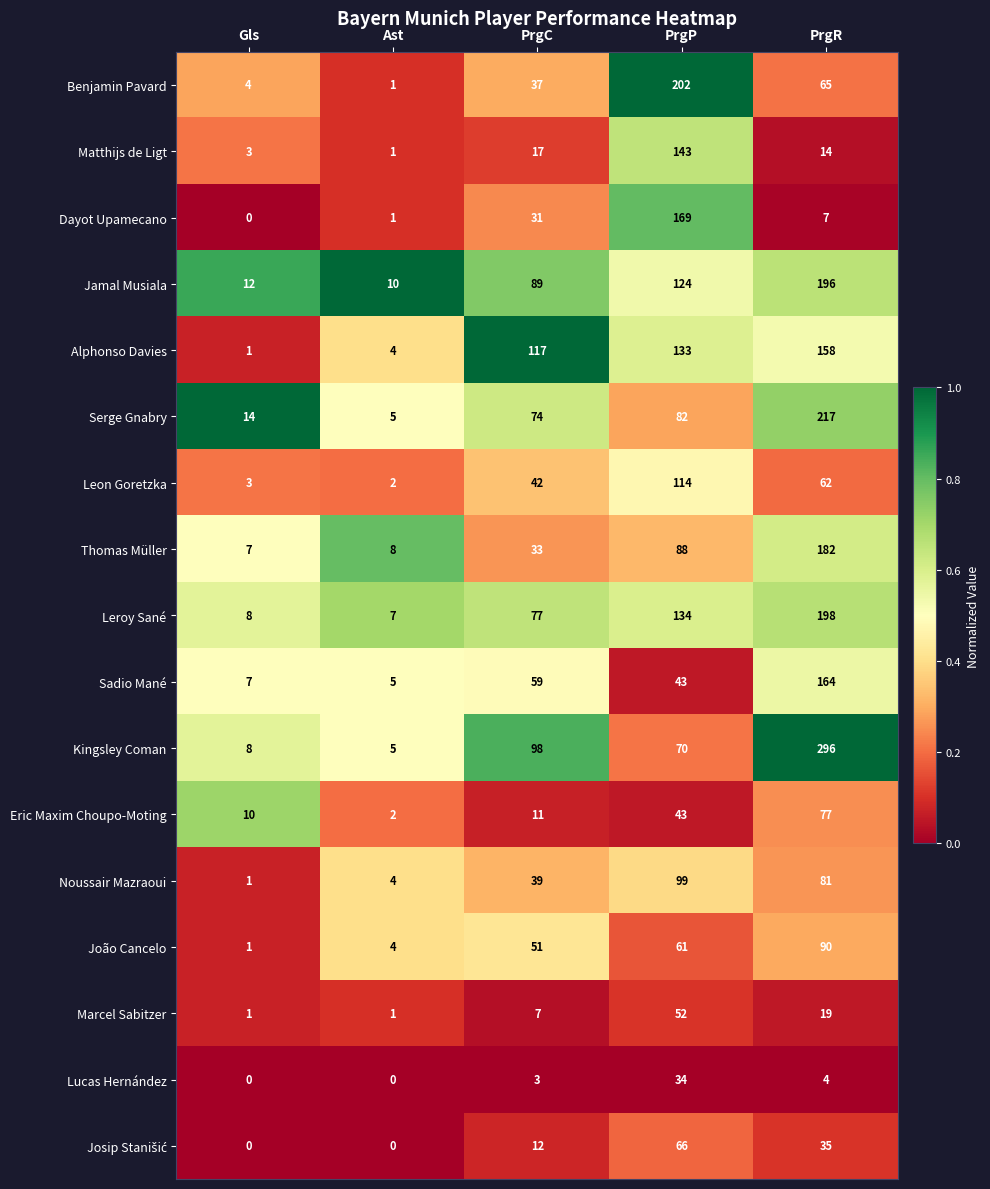

At which category is the sum across all series the highest?

PrgR